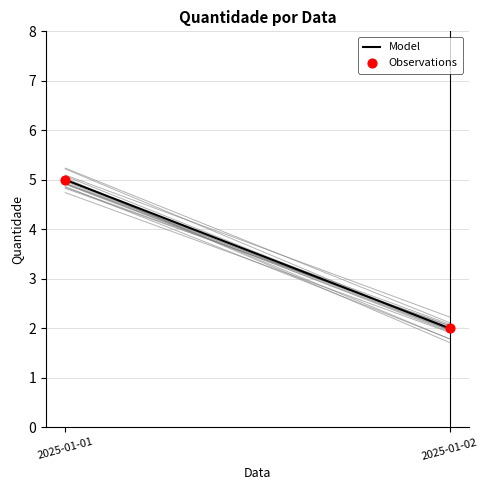

What is the average Y value?

4